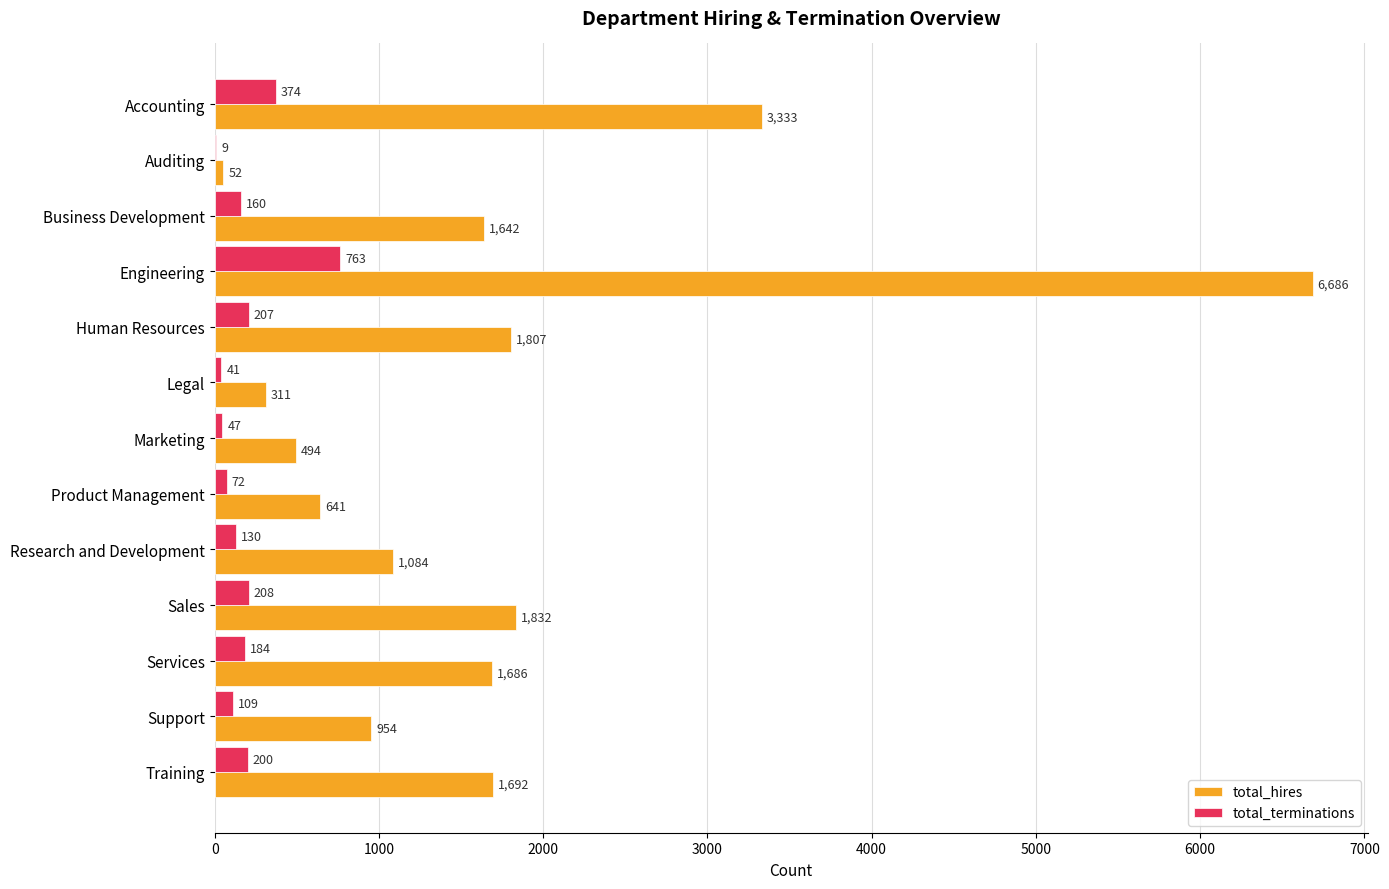

At which label is total_terminations closest to 386?

Accounting